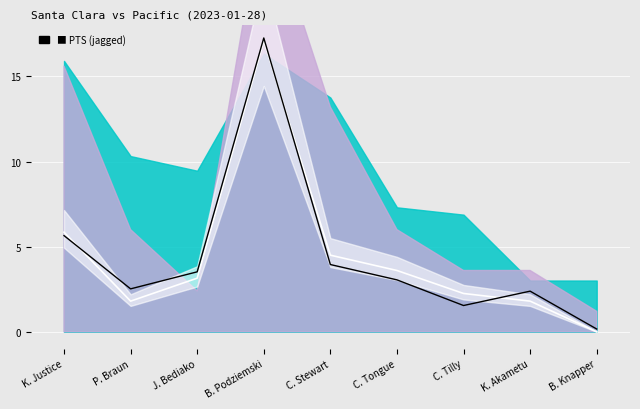

Which series has the largest range (max minus min)?

PTS line